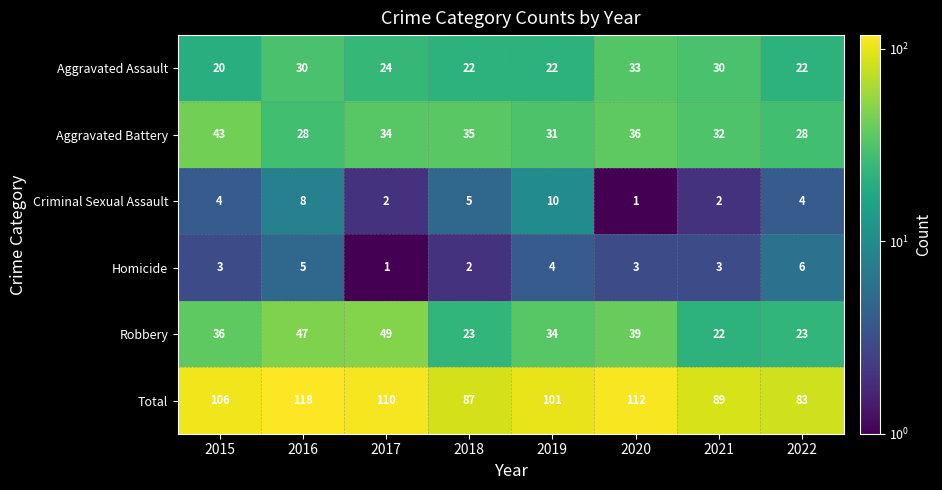

How many series are shown in this chart?

6